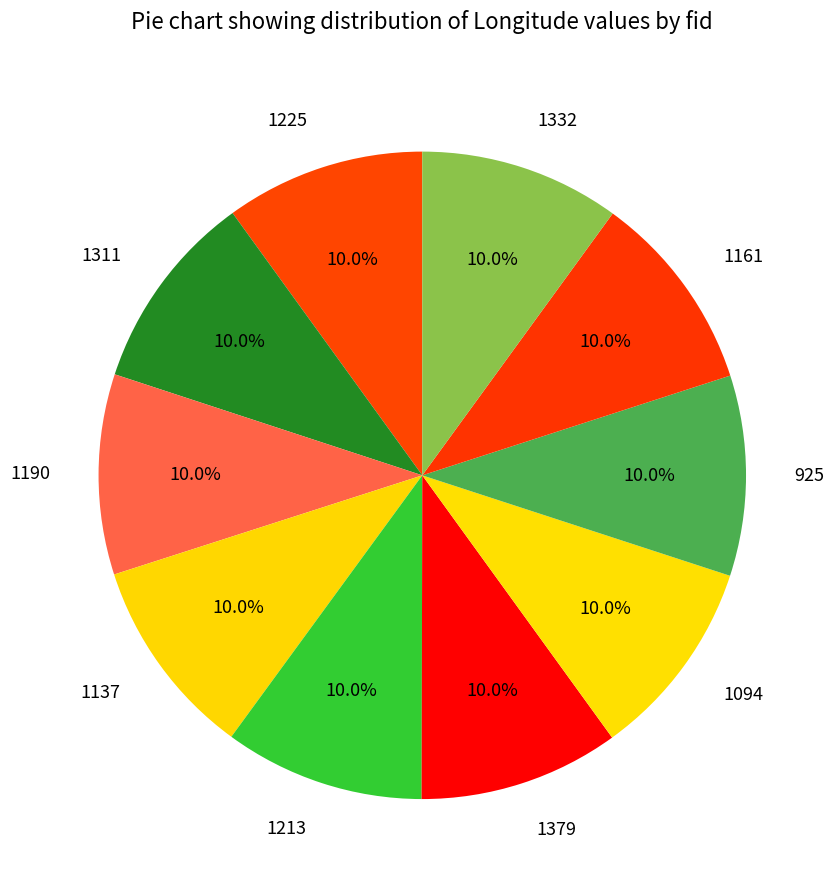

Is 1311 the majority of the pie?

No